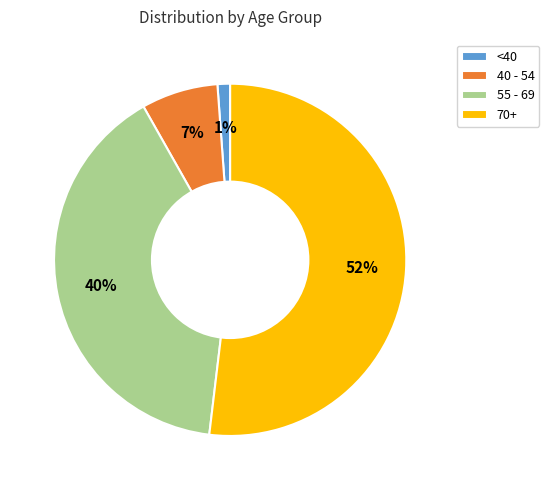

How many slices are in this pie chart?

4